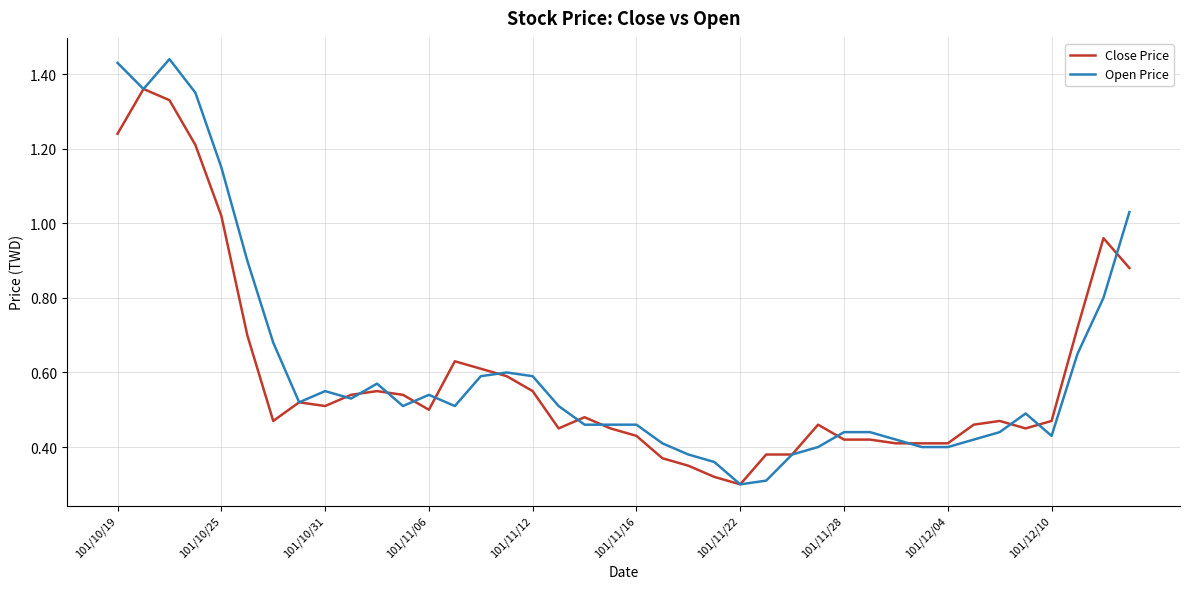

Which series has the widest spread of values?

Open Price